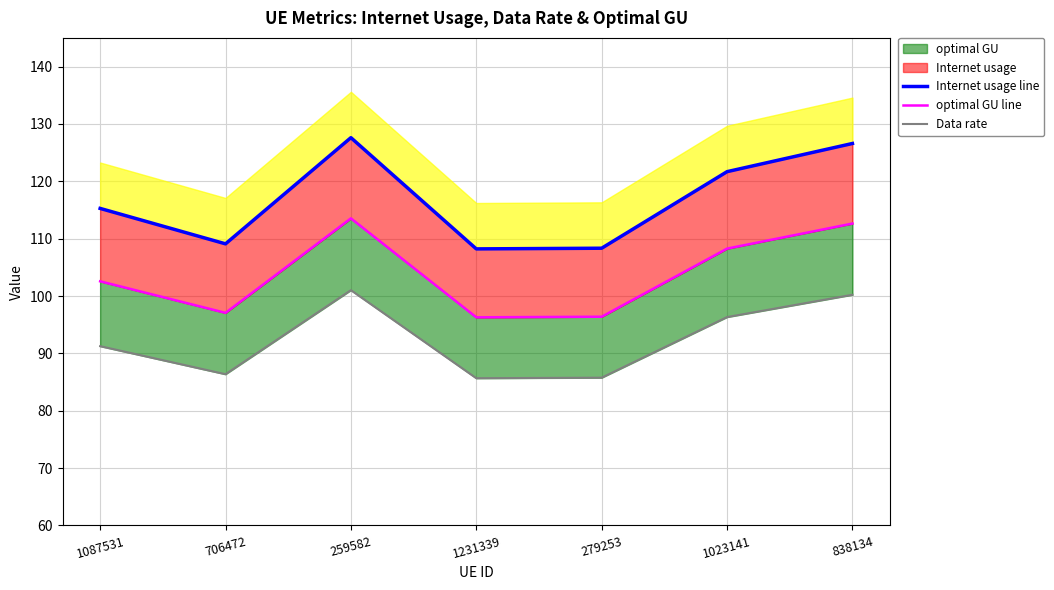

Reading left to right, list all the values displayed in this chart.

Internet usage line: 1087531=115.3	706472=109.1	259582=127.6	1231339=108.2	279253=108.3	1023141=121.7	838134=126.6
optimal GU line: 1087531=102.6	706472=97.1	259582=113.5	1231339=96.3	279253=96.4	1023141=108.3	838134=112.6
Data rate: 1087531=91.3	706472=86.4	259582=101.0	1231339=85.7	279253=85.8	1023141=96.3	838134=100.2